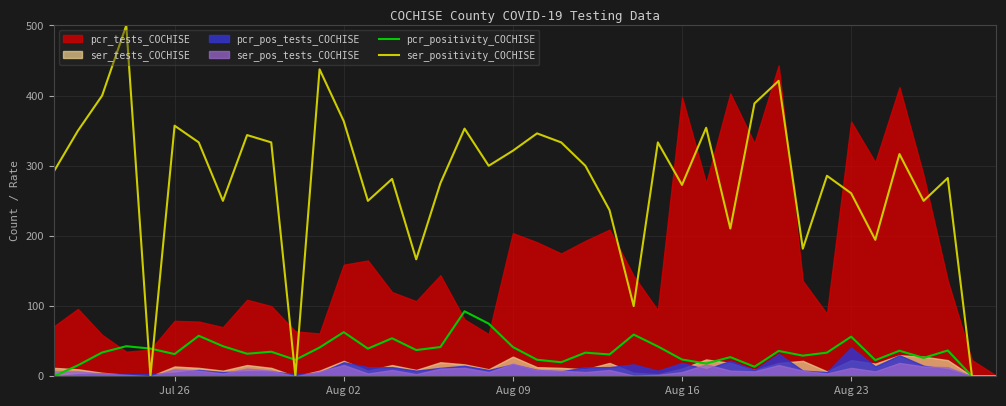

Is it true that pcr_positivity_COCHISE equals 11.2 at 21?

False